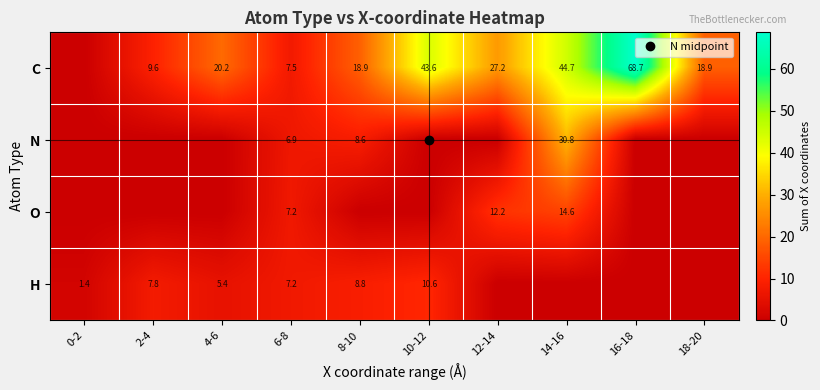

Which series has the widest spread of values?

C